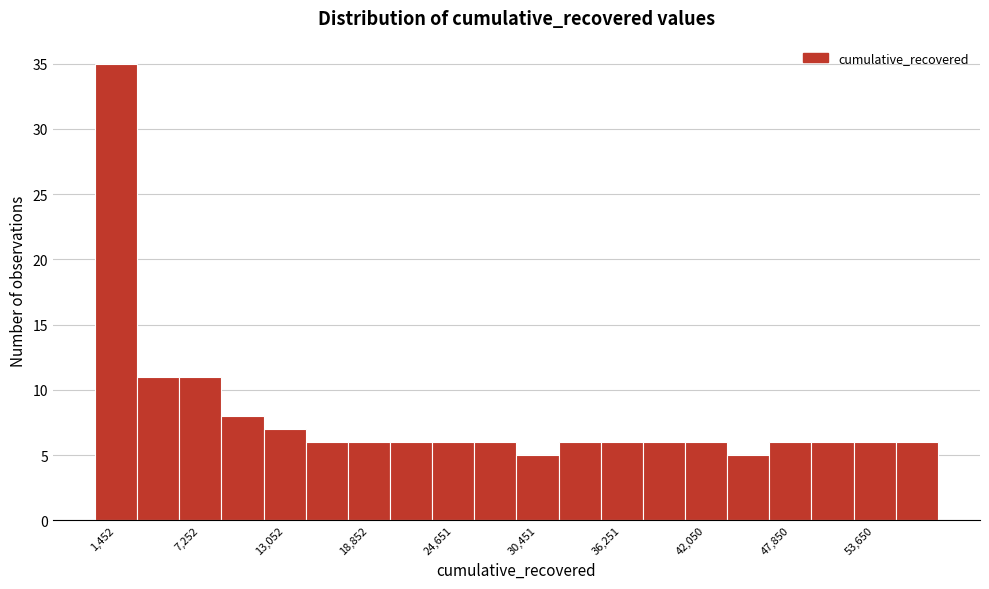

Read against the x-axis, roughly where is the centre of the tallest bar?

1000